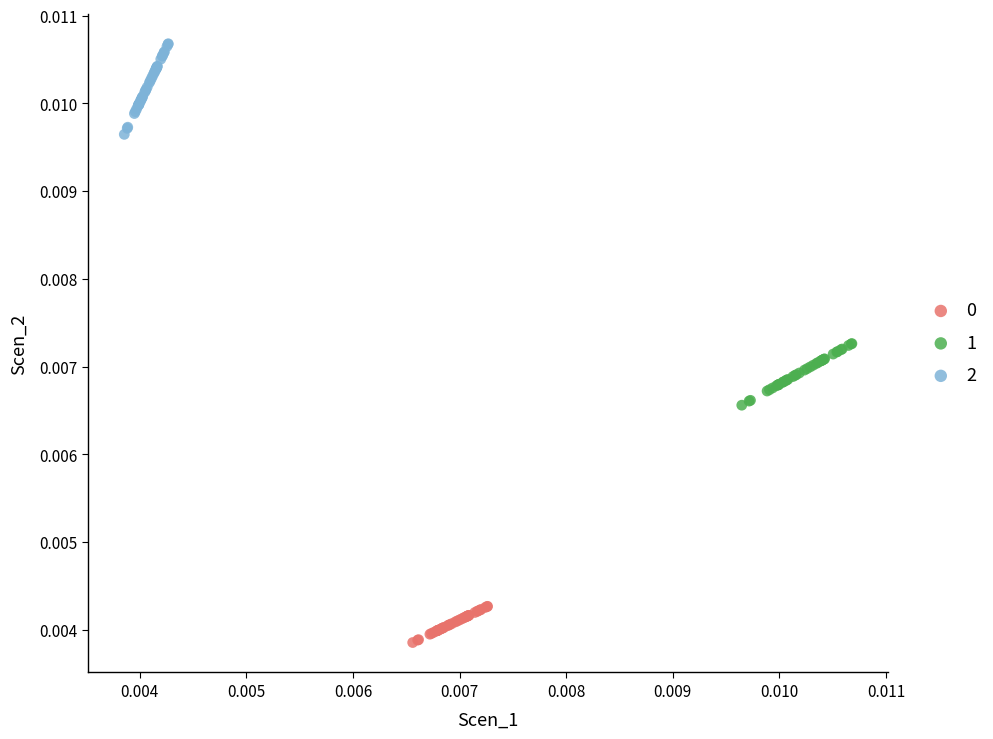

Which series has the widest spread of Y values?

2